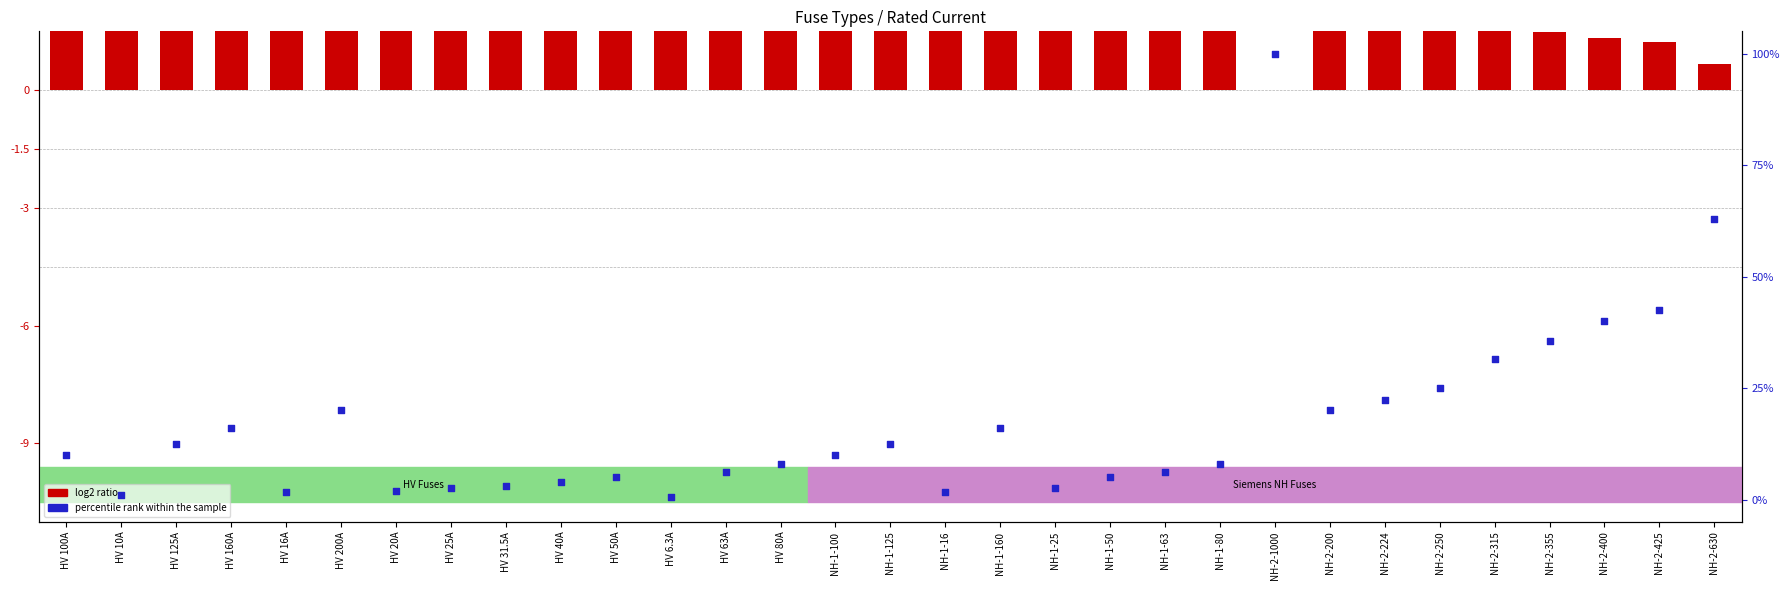

Which series has the widest spread of Y values?

percentile rank within the sample